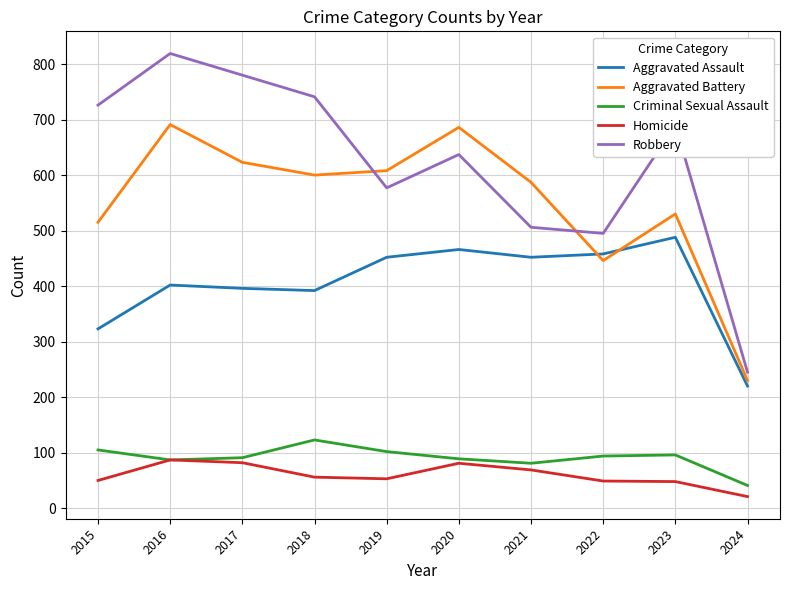

In Robbery, how many points are lower than both neighbors (excluding endpoints)?

2